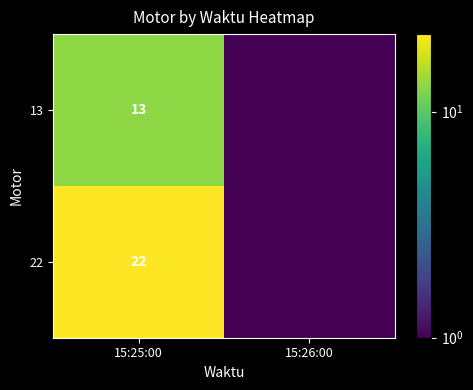

How many distinct data groups are displayed?

2